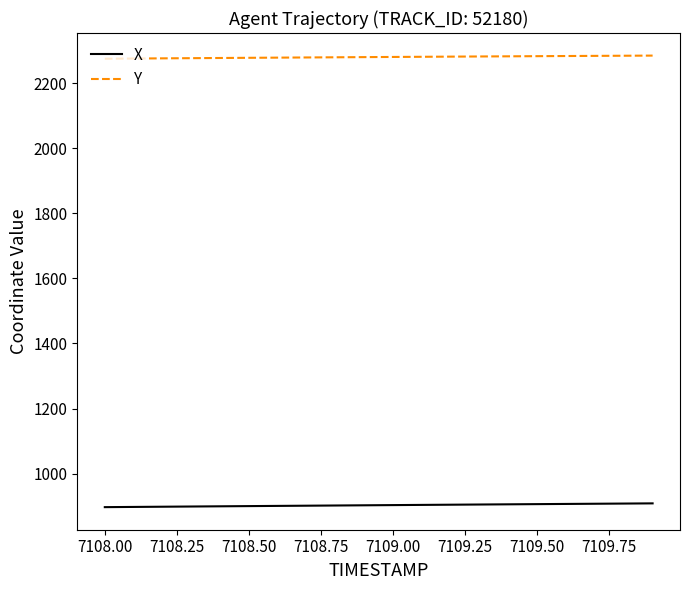

Which series has the largest total across all categories?

Y